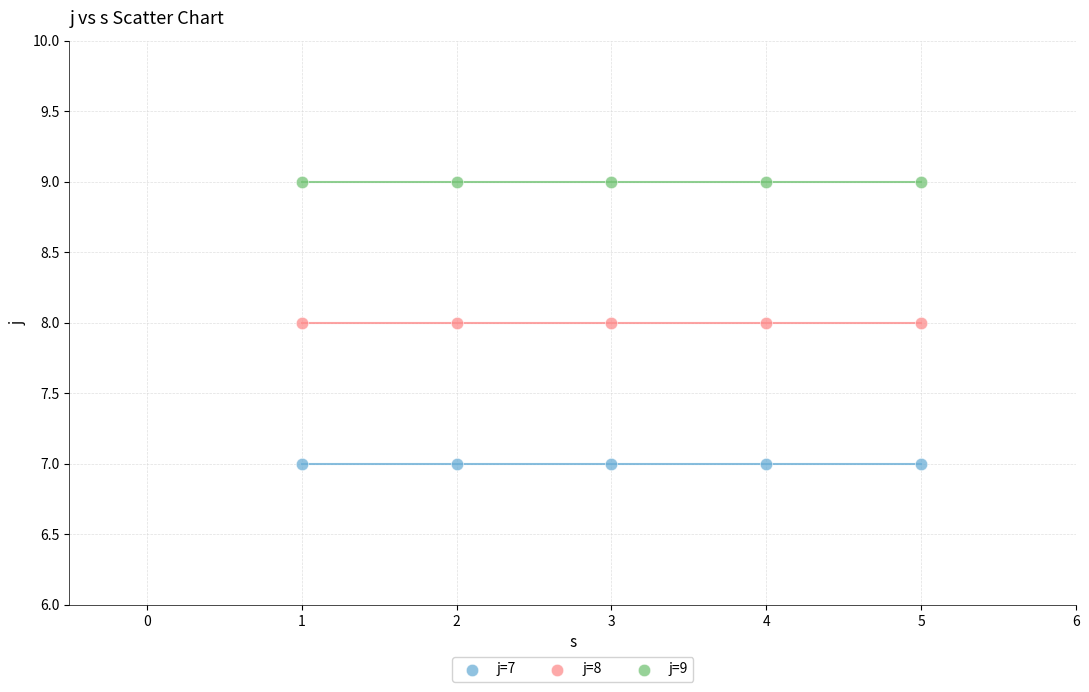

Which series reaches the minimum Y coordinate?

j=7